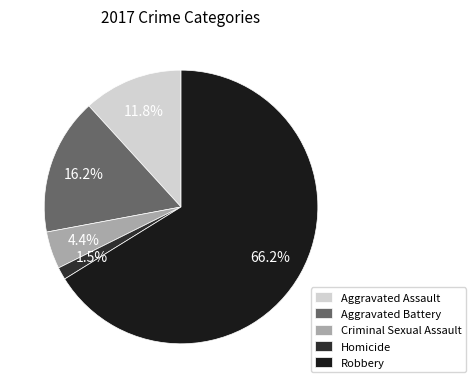

To the nearest percent, what is the average slice percentage?

20%